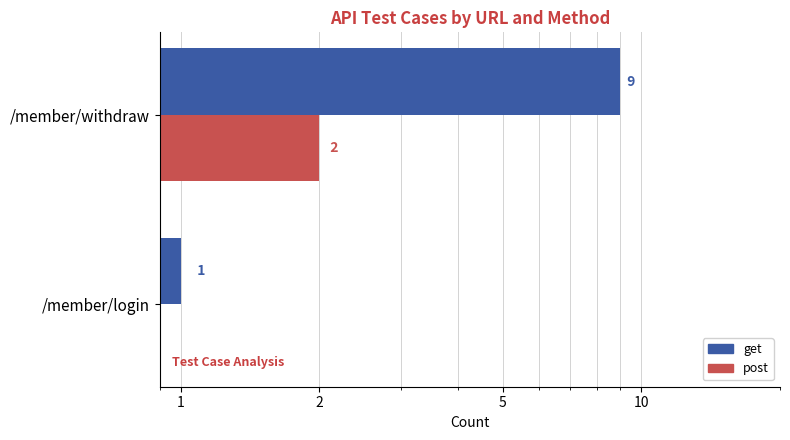

Are the bars grouped side by side (vs. stacked)?

Yes